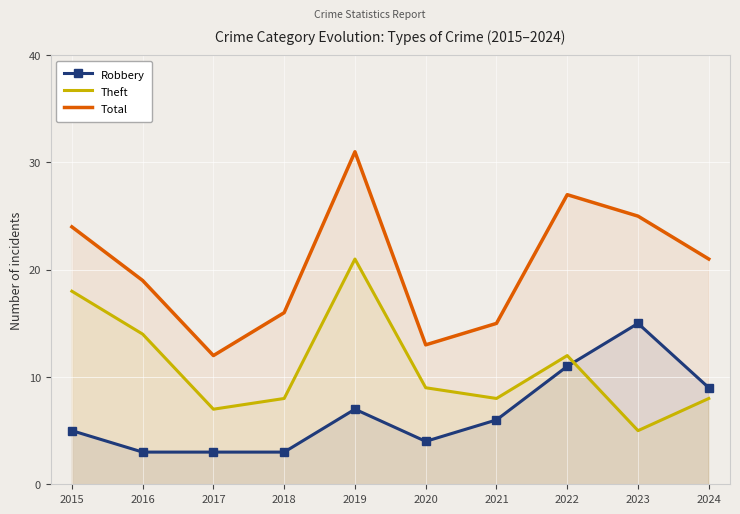

What is the sum of the Theft values at 2020 and 2021?

17